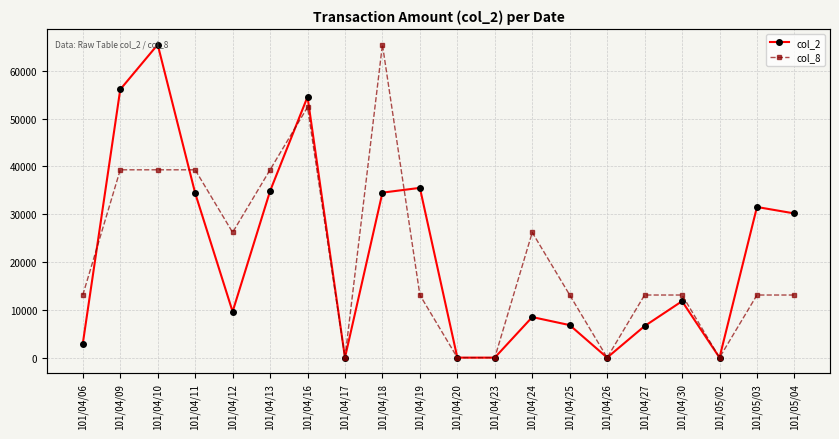

True or false: col_8 and col_2 cross at least once.

False